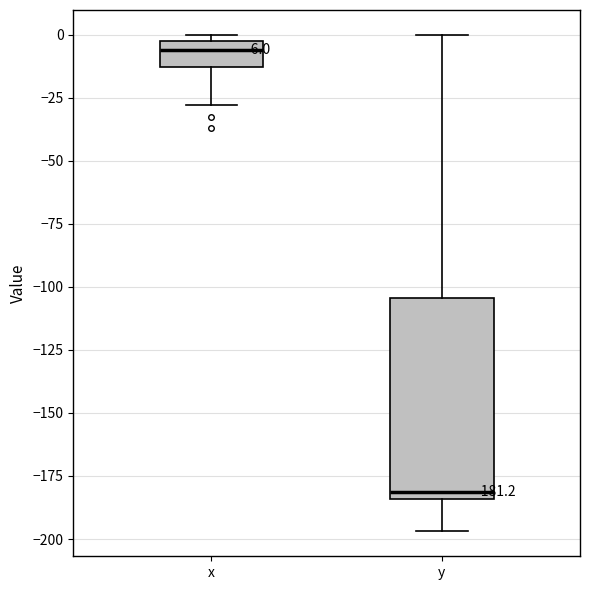

Which box's median line is the highest?

x